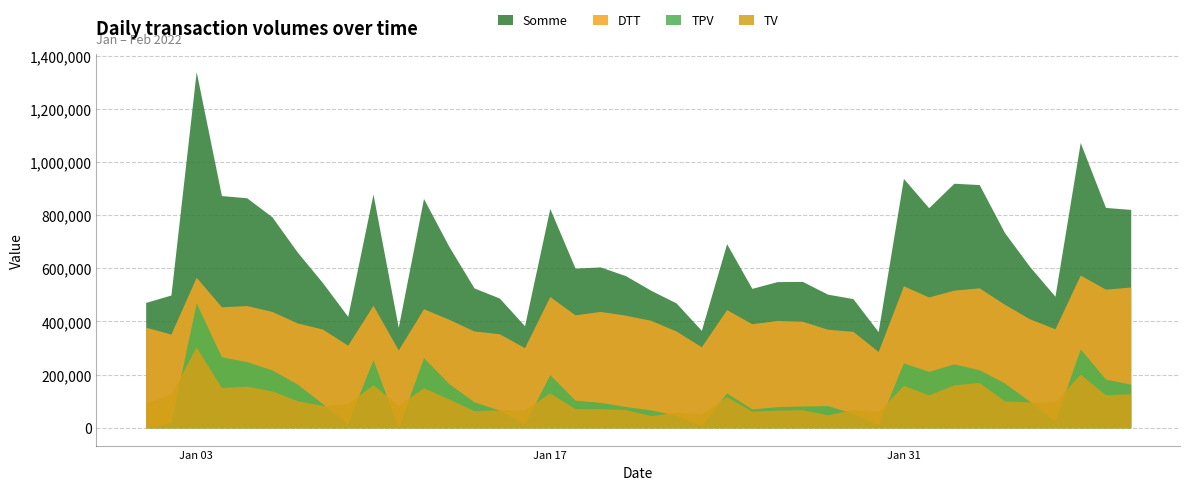

What is the sum of all Somme values?

26456689